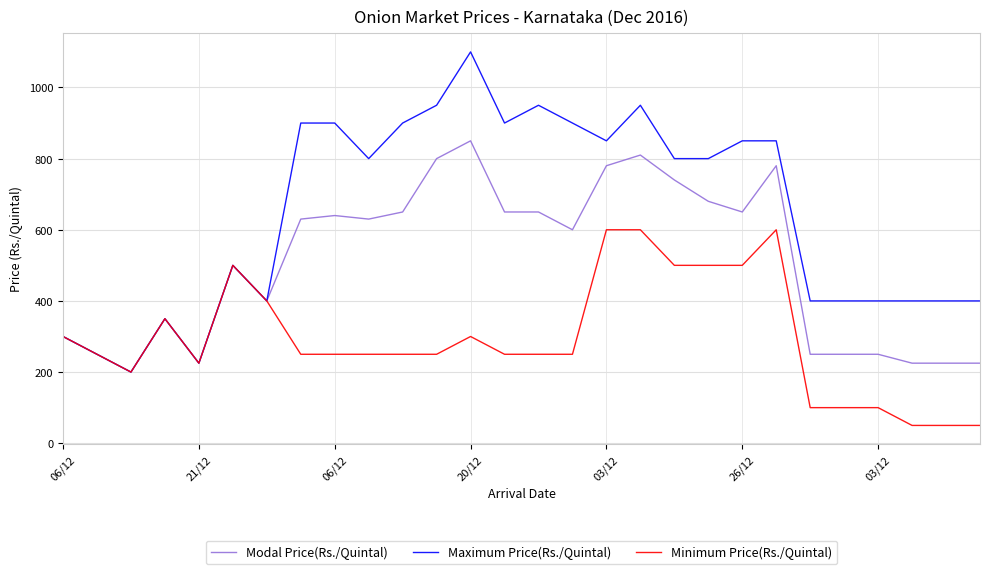

What is the lowest value of the Modal Price(Rs./Quintal) series?

200